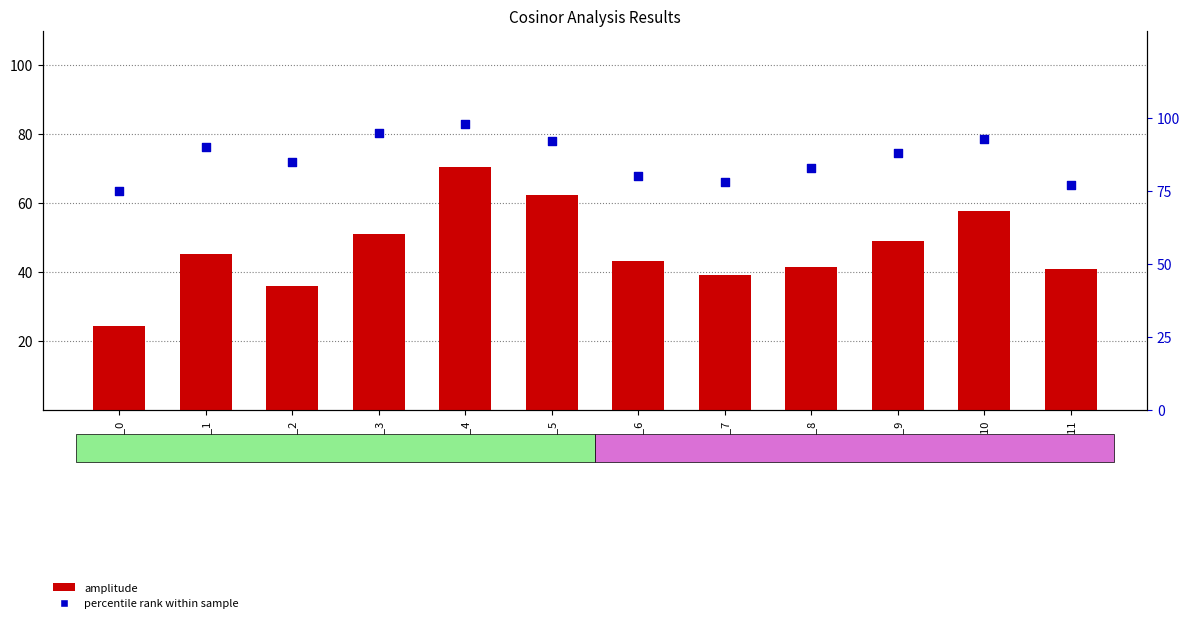

Which series has the largest total across all categories?

percentile rank within sample